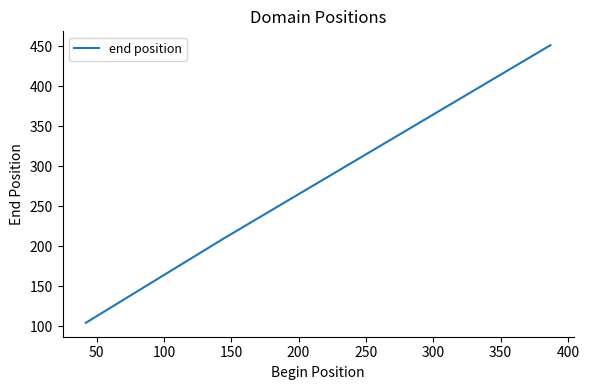

What is the sum of all values?

764